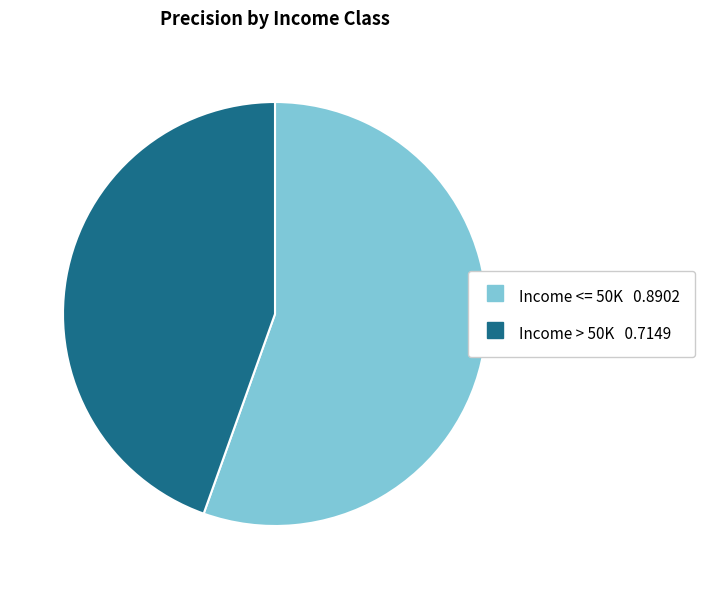

Combined, do Income <= 50K and Income > 50K account for over 50%?

Yes